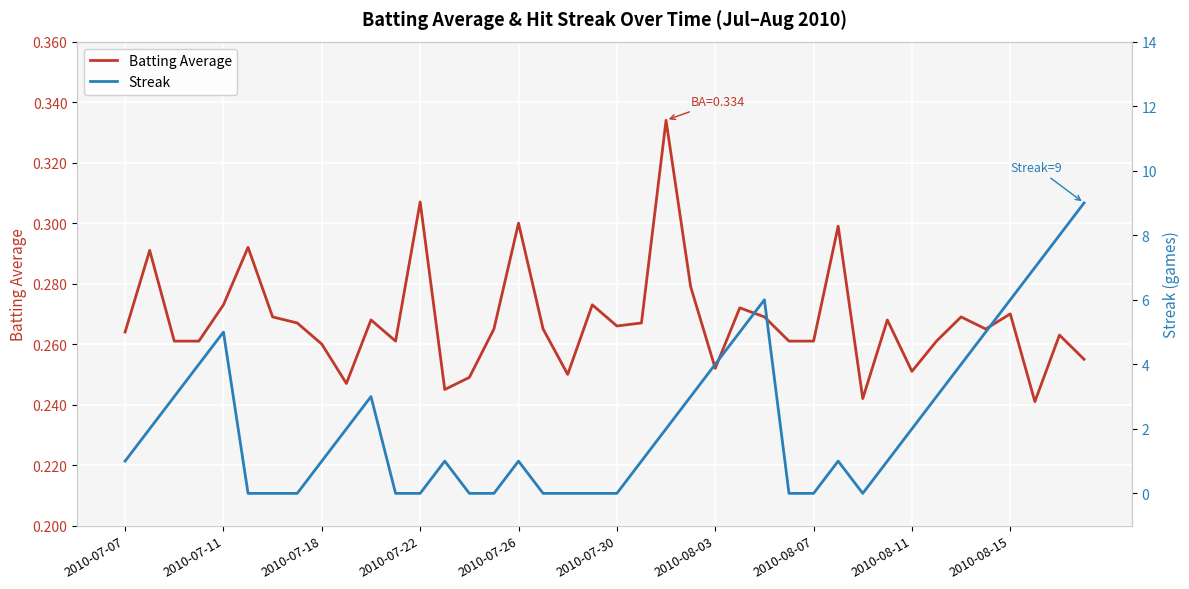

List the series in order of their peak value, highest first.

Streak, Batting Average